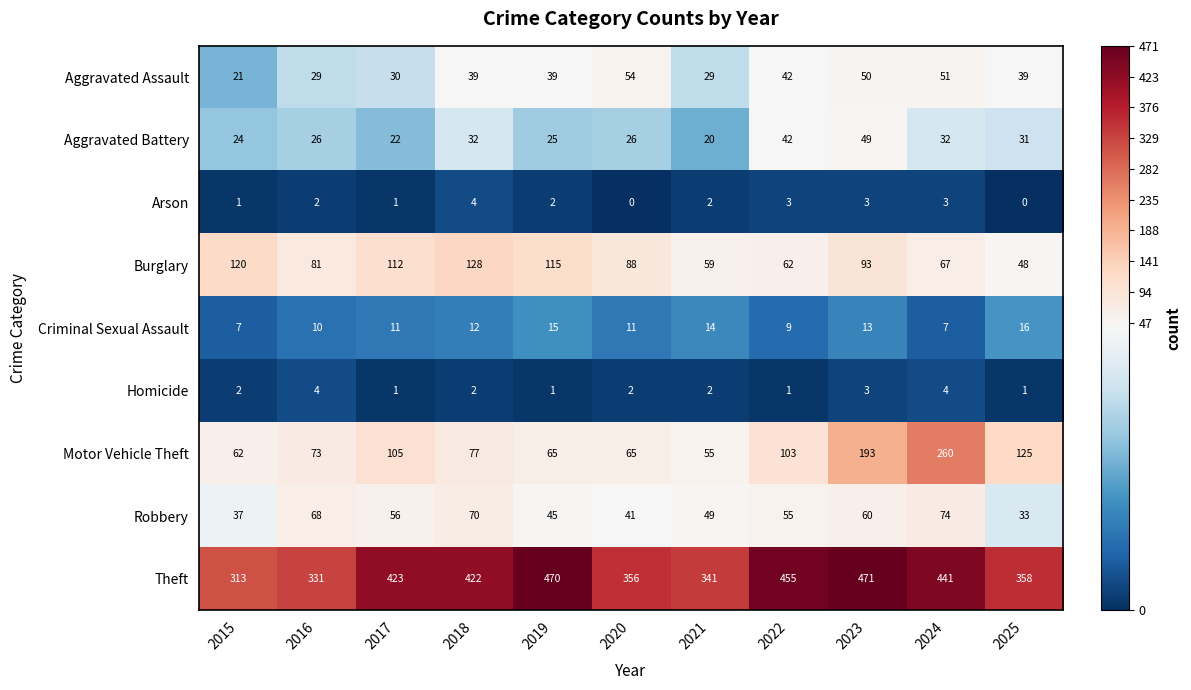

Where does the Robbery series first go above 55?

2016